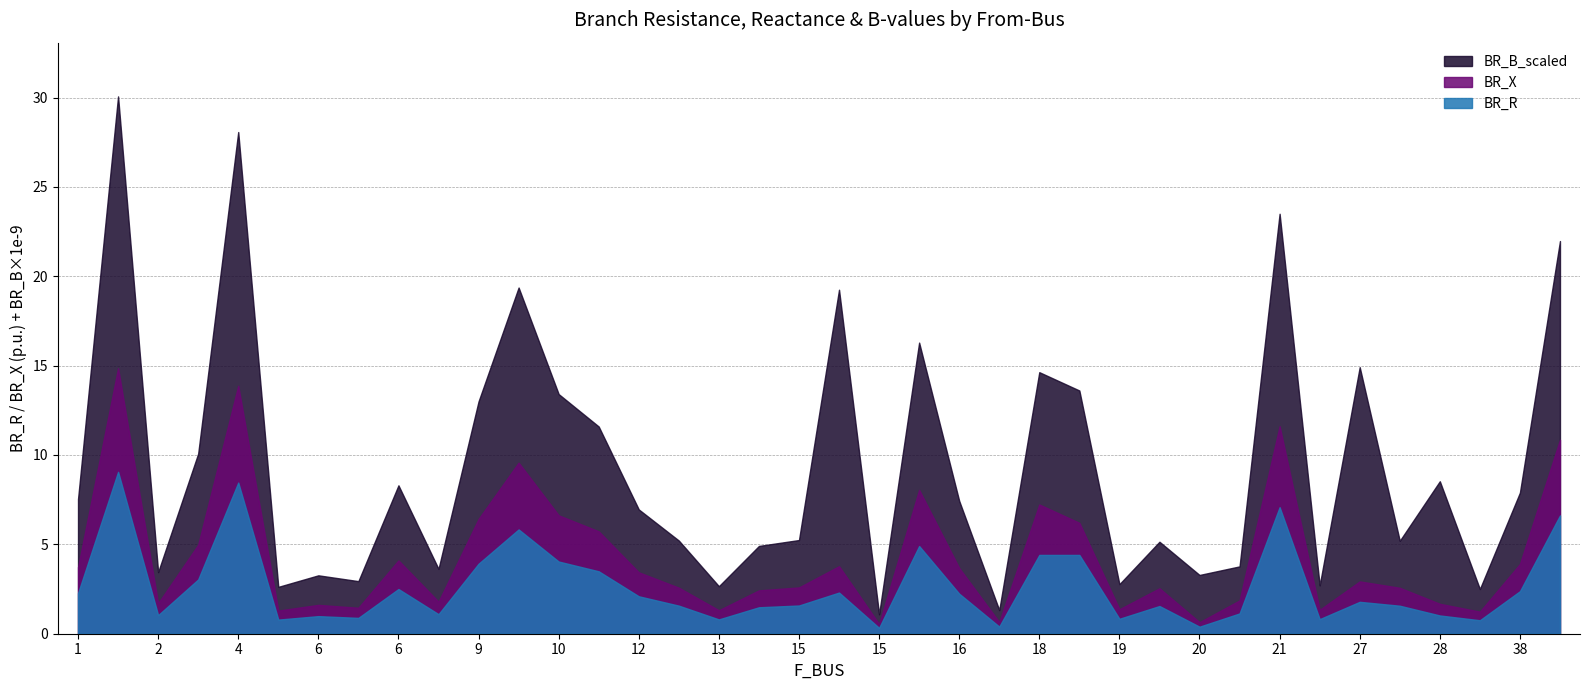

Between 28 and 27, which is larger?

27